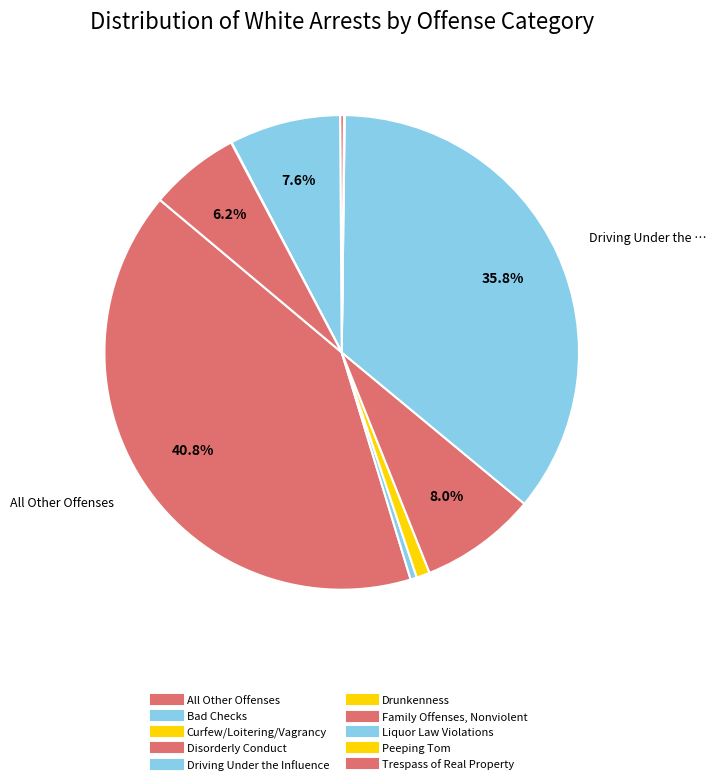

How many segments does this pie chart have?

10